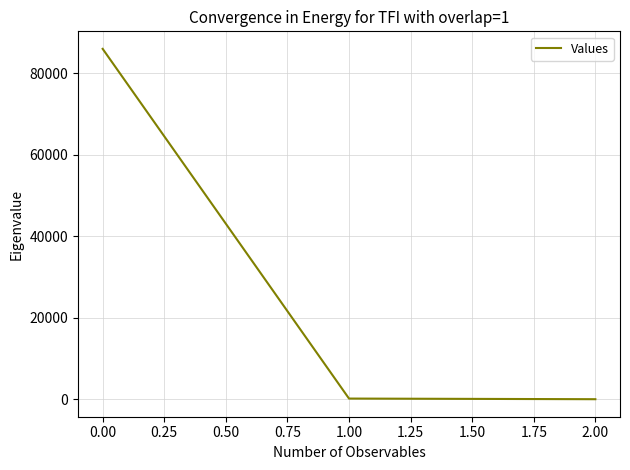

The value at 0.00 is 56029.9. True or false?

False